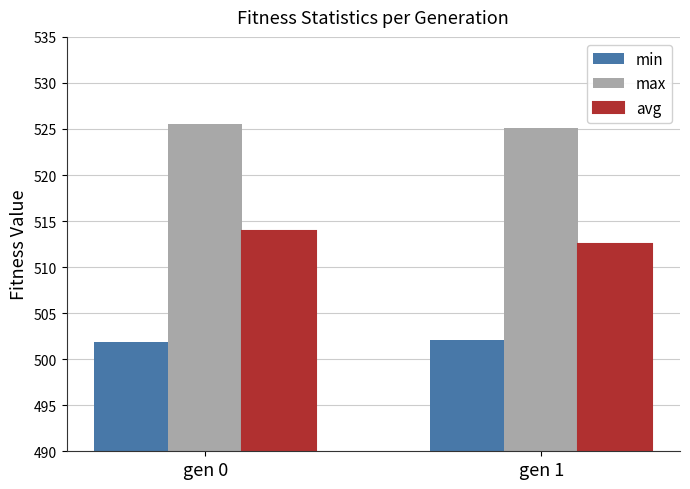

Reading left to right, what are all the values shown in this chart?

min: gen 0=501.9	gen 1=502.1
max: gen 0=525.6	gen 1=525.1
avg: gen 0=513.9	gen 1=512.5